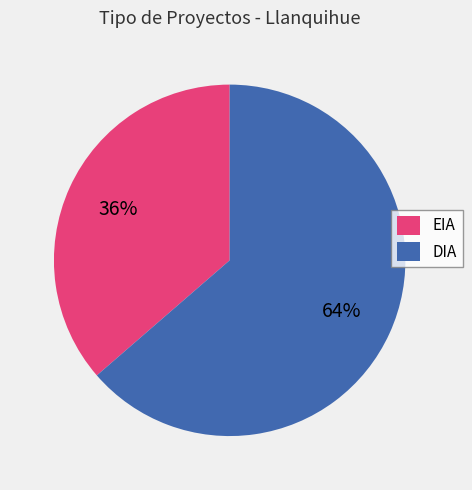

How many slices are in this pie chart?

2